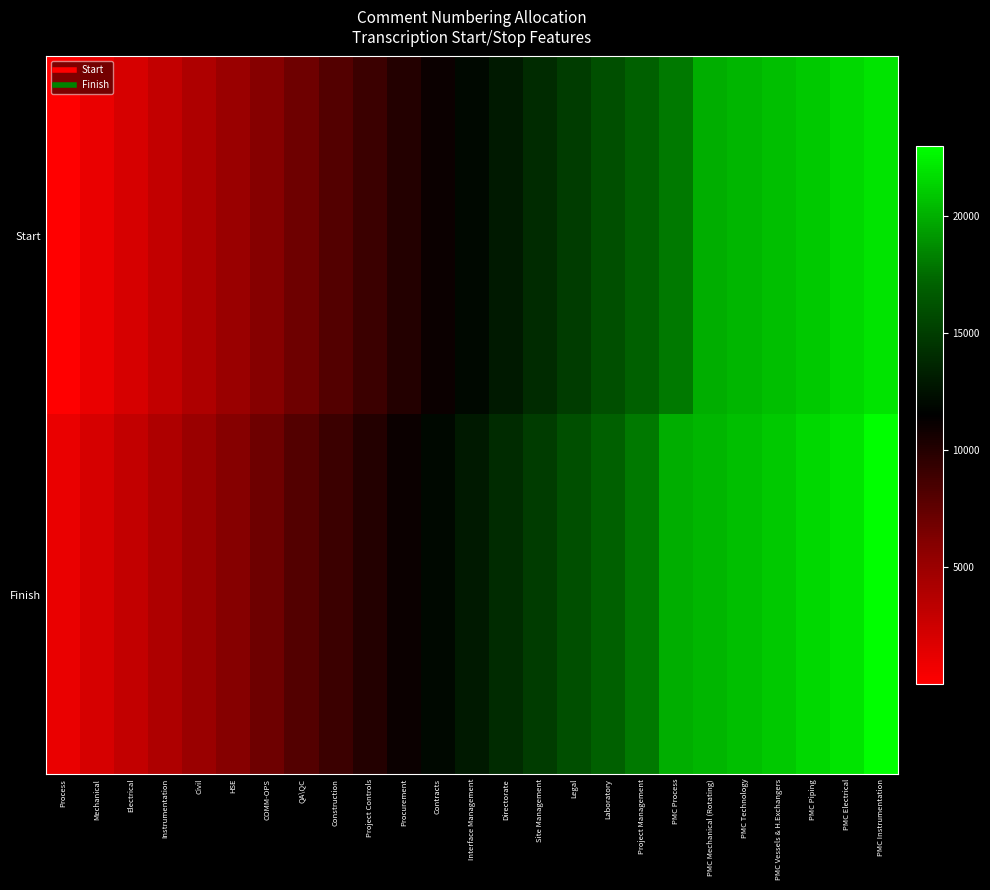

Reading left to right, extract all data points from this chart.

Start: Process=1	Mechanical=1001	Electrical=2001	Instrumentation=3001	Civil=4001	HSE=5001	COMM-OPS=6001	QA\QC=7001	Construction=8001	Project Controls=9001	Procurement=10001	Contracts=11001	Interface Management=12001	Directorate=13001	Site Management=14001	Legal=15001	Laboratory=16001	Project Management=17001	PMC Process=18001	PMC Mechanical (Rotating)=20001	PMC Technology=20301	PMC Vessels & H.Exchangers=20601	PMC Piping=21001	PMC Electrical=21501	PMC Instrumentation=22001
Finish: Process=1000	Mechanical=2000	Electrical=3000	Instrumentation=4000	Civil=5000	HSE=6000	COMM-OPS=7000	QA\QC=8000	Construction=9000	Project Controls=10000	Procurement=11000	Contracts=12000	Interface Management=13000	Directorate=14000	Site Management=15000	Legal=16000	Laboratory=17000	Project Management=18000	PMC Process=20000	PMC Mechanical (Rotating)=20300	PMC Technology=20600	PMC Vessels & H.Exchangers=21000	PMC Piping=21500	PMC Electrical=22000	PMC Instrumentation=23000